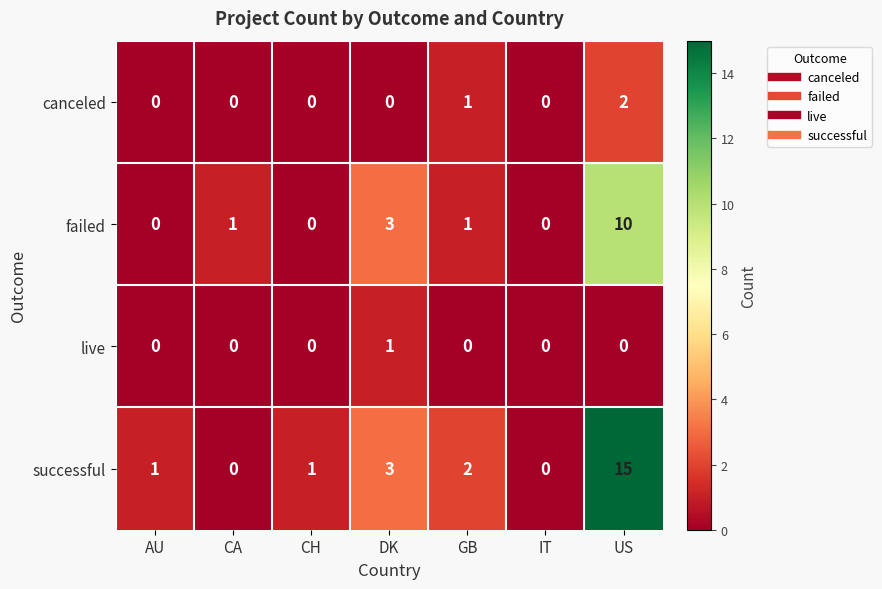

Is it true that live equals -1 at GB?

False